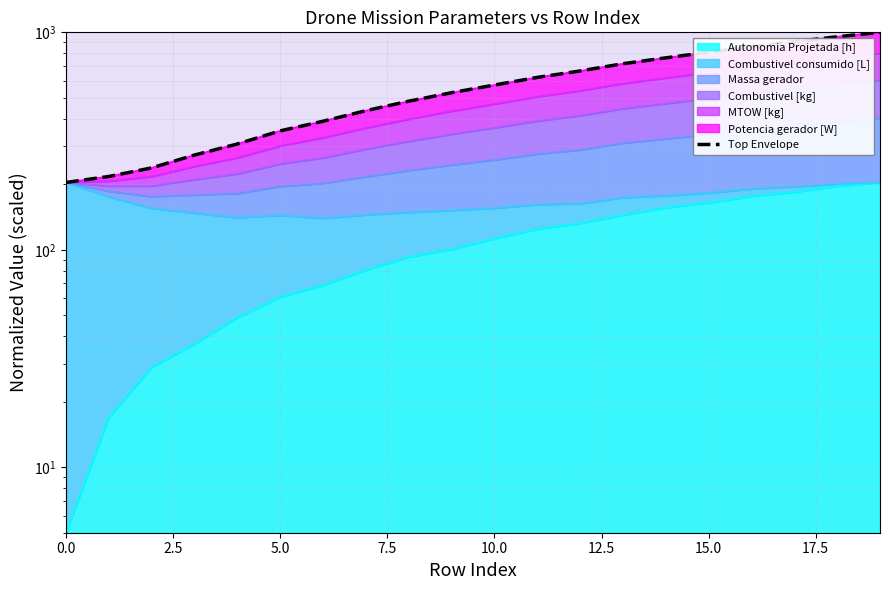

The value at 10 is 144.9. True or false?

False